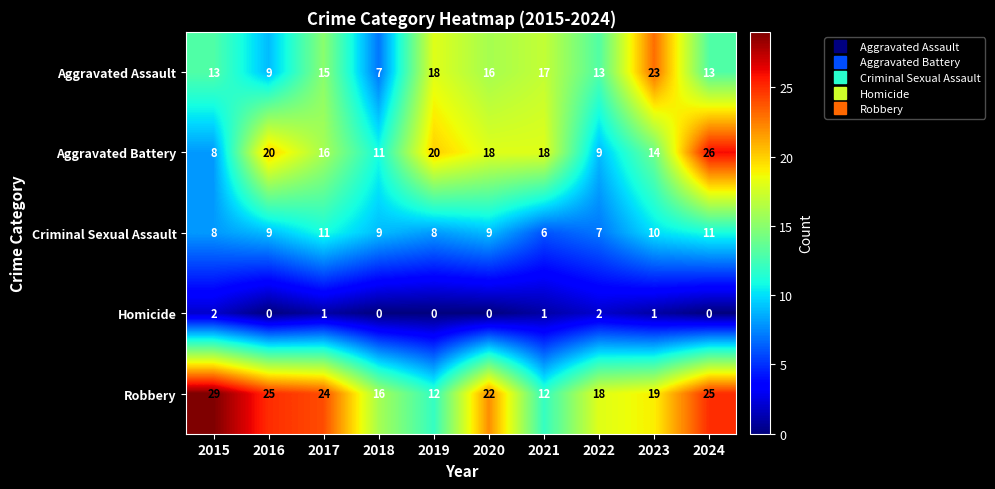

How many series are shown in this chart?

5